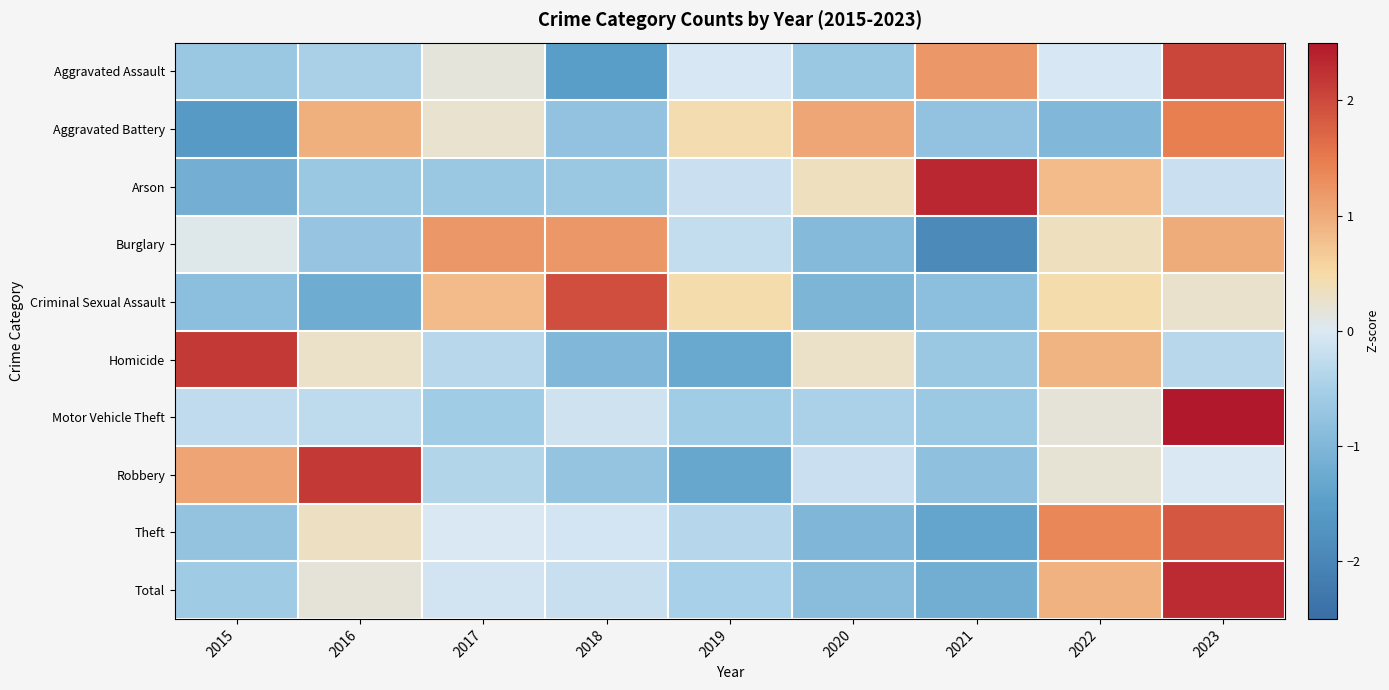

Which label corresponds to the smallest value in the chart?

2021